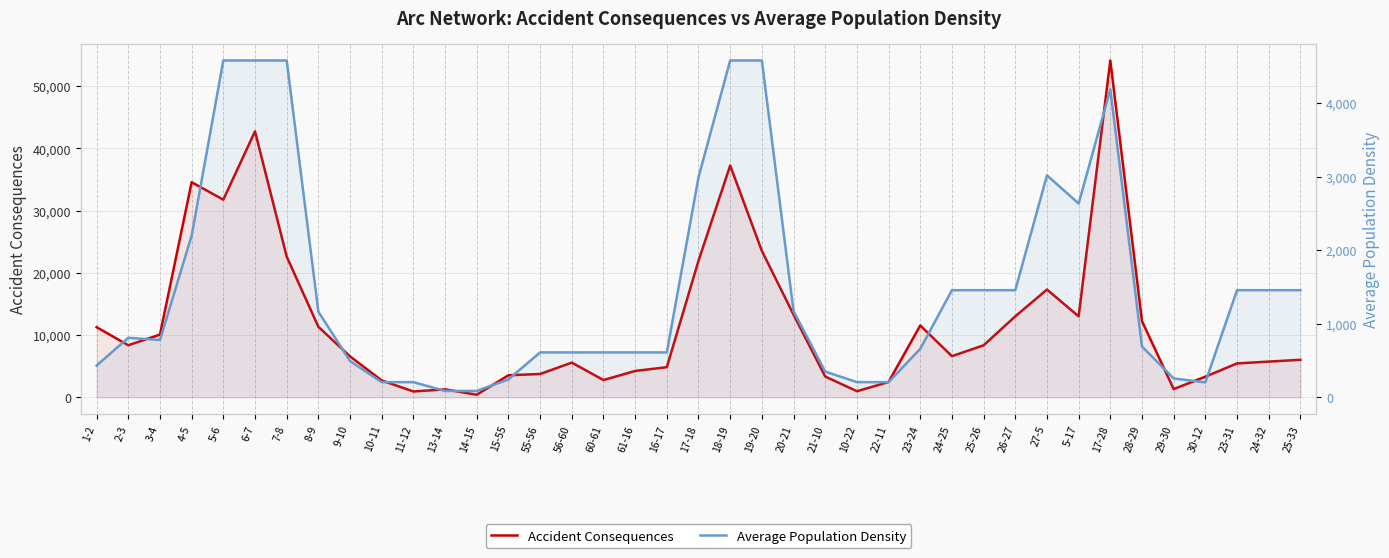

What is the label of the 32nd point from the left?

5-17